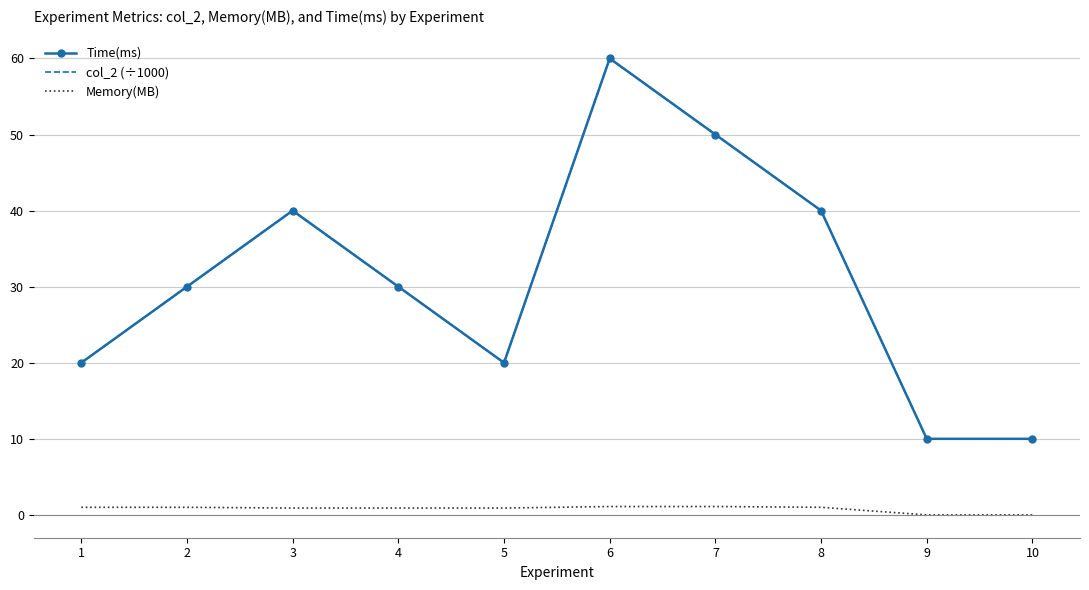

What is the difference between the Time(ms) values at 7 and 8?

10.0